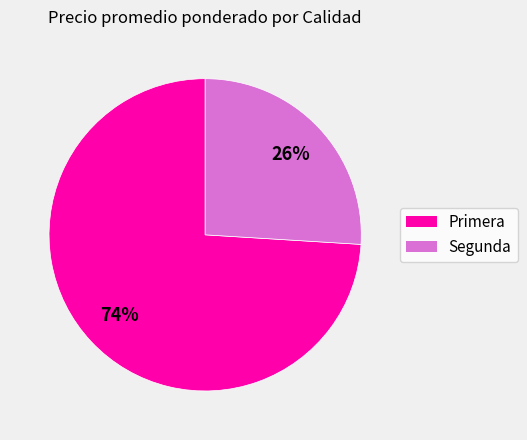

How many segments does this pie chart have?

2